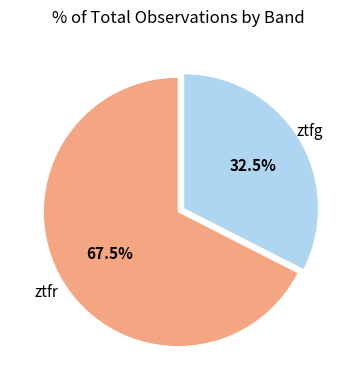

Does any single category account for the majority?

Yes